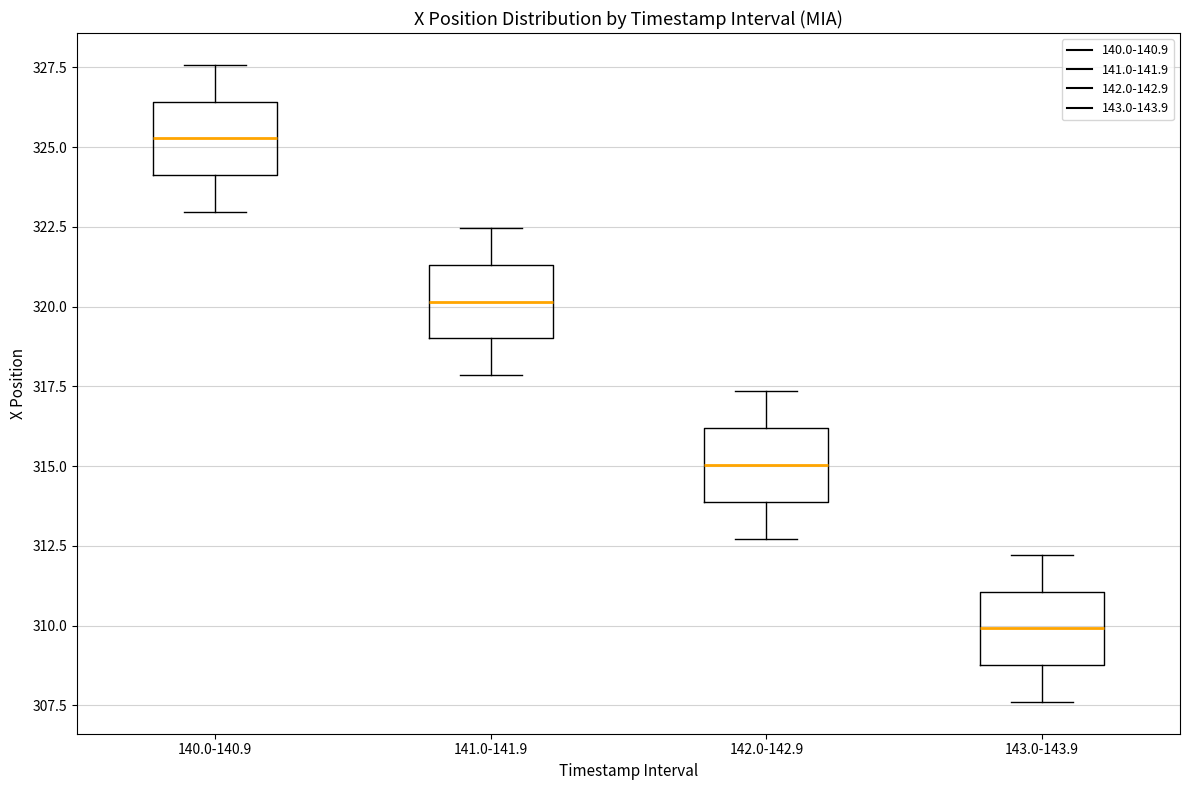

Which box's median line is the highest?

140.0-140.9